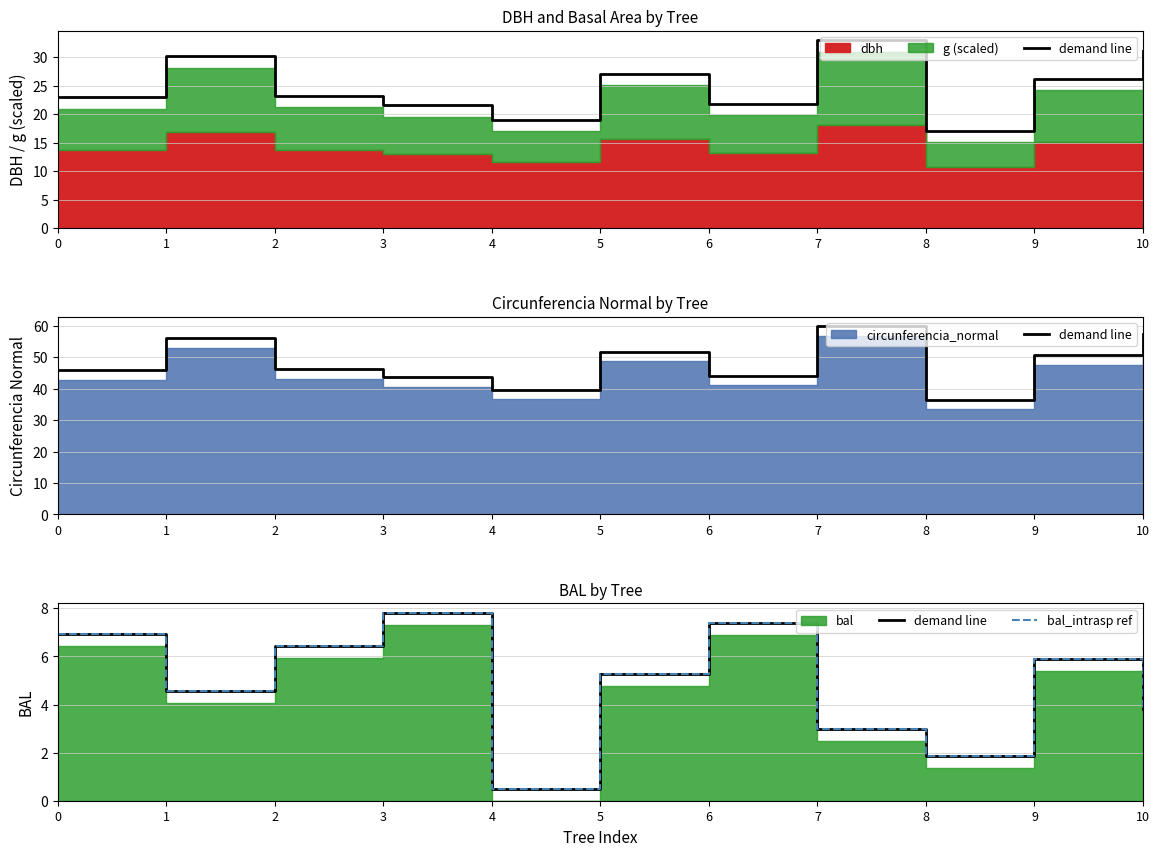

Rank the categories by demand line value from lowest to highest.

4, 8, 7, 10, 1, 5, 9, 2, 0, 6, 3